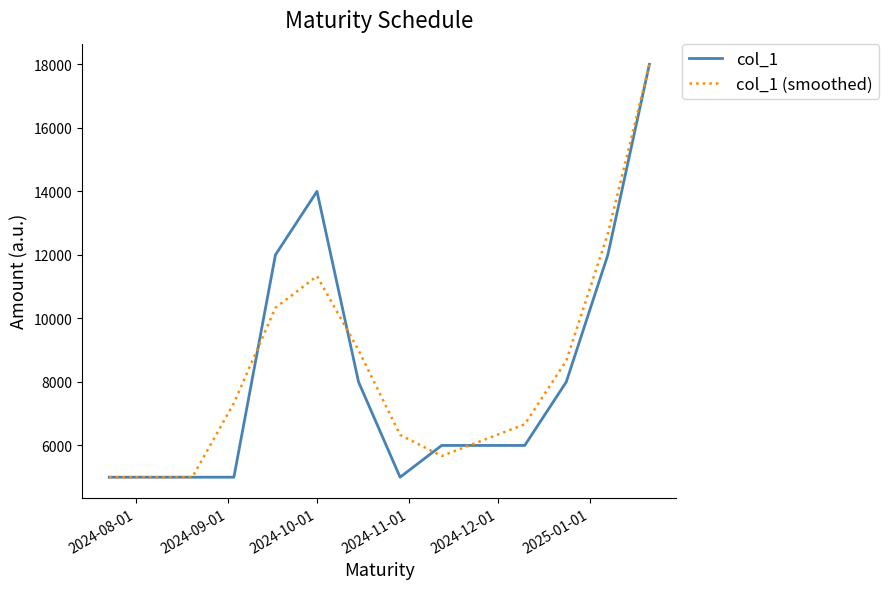

What is the maximum value shown in the chart?

18000.0